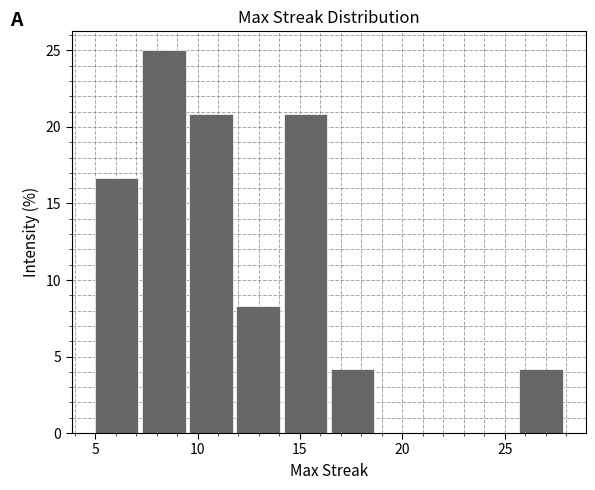

Reading left to right, transcribe this chart: for each bar, give the range it covers on the x-axis and its height. Neither the bar edges nor the heights are printed on the chart, so give them approximately, as read against the axes.

5.0 to 7.3: 16.5
7.3 to 9.6: 25.0
9.6 to 11.9: 21.0
11.9 to 14.2: 8.5
14.2 to 16.5: 21.0
16.5 to 18.8: 4.0
18.8 to 21.1: 0
21.1 to 23.4: 0
23.4 to 25.7: 0
25.7 to 28.0: 4.0